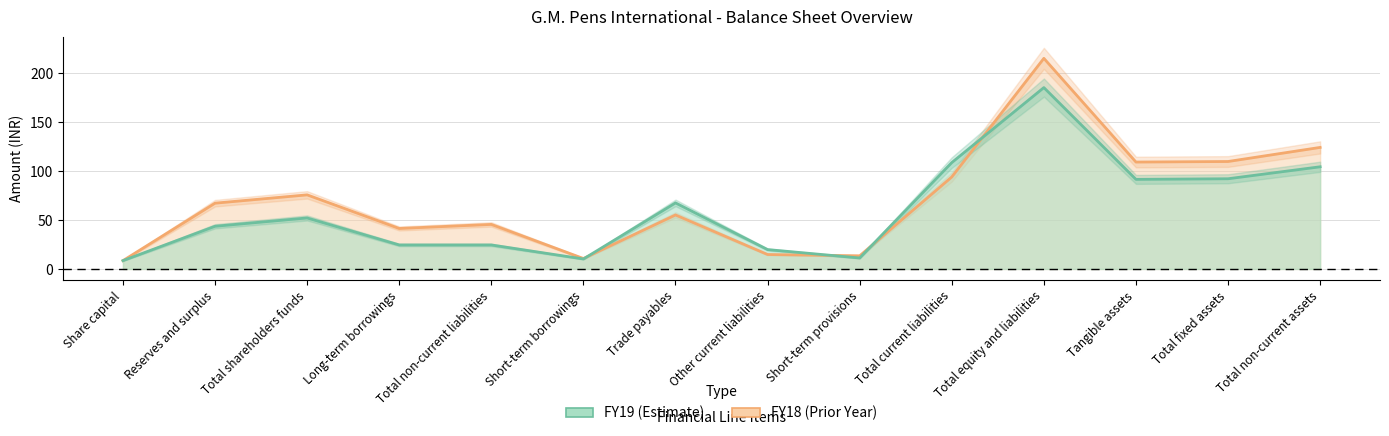

What is the difference between the second highest and minimum values in the FY19 series?

100.2